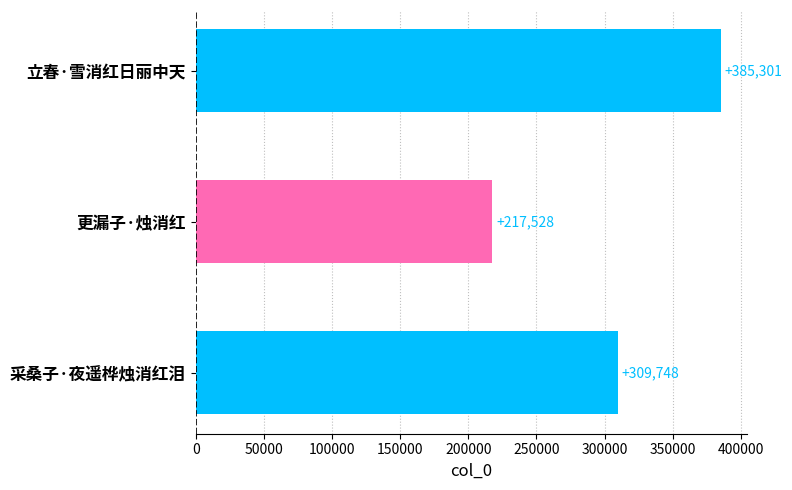

List the labels in order of value, largest first.

立春·雪消红日丽中天, 采桑子·夜遥桦烛消红泪, 更漏子·烛消红